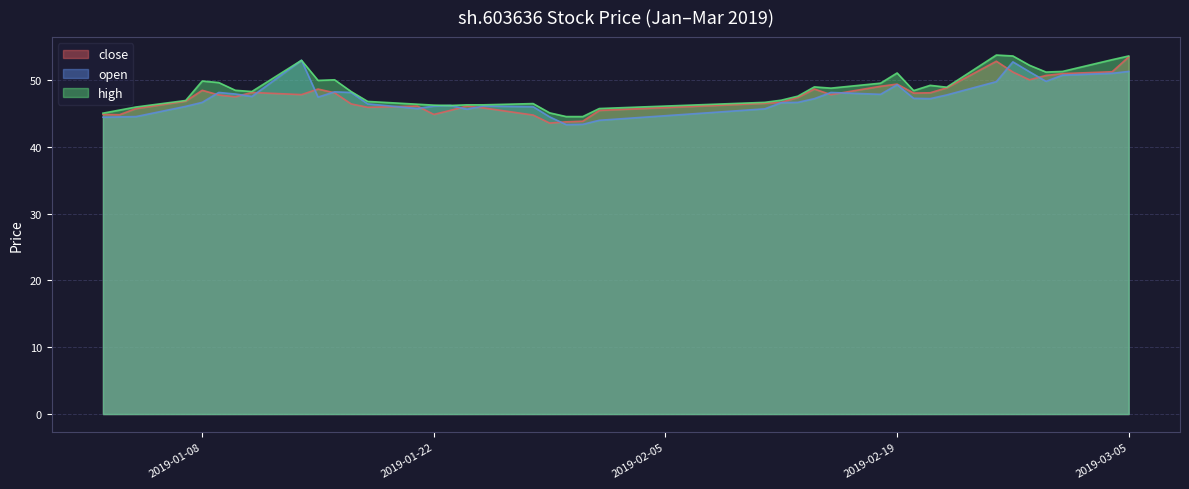

What is the label of the 28th point from the left?

2019-02-15